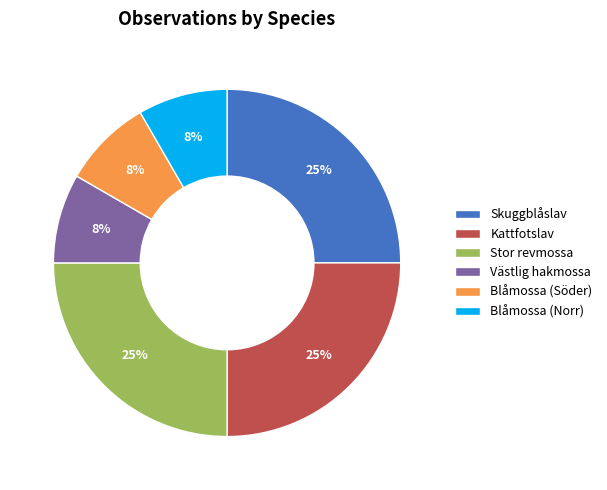

Is there a majority slice in this chart?

No